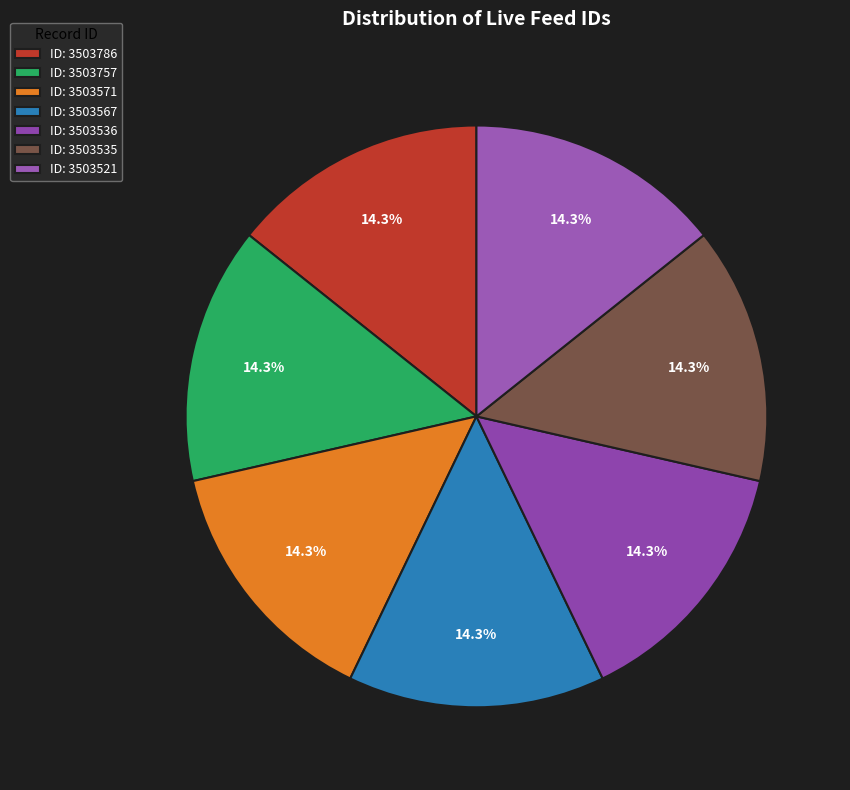

To the nearest percent, what percentage of the pie is ID: 3503536?

14%